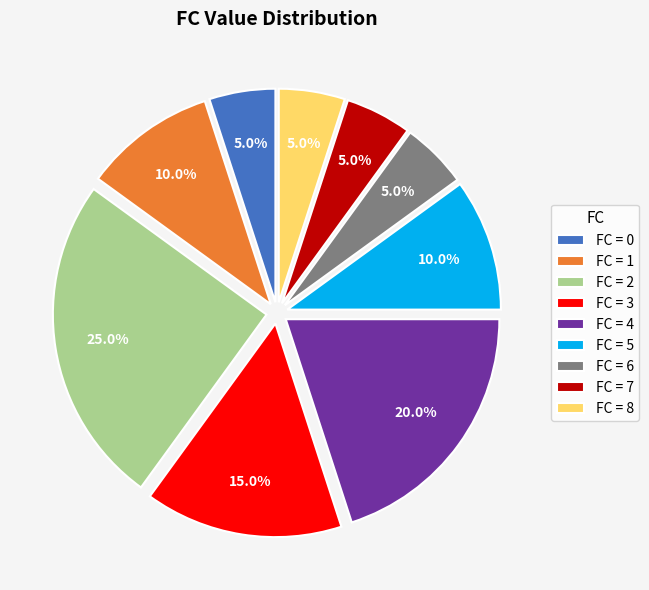

How many slices are in this pie chart?

9